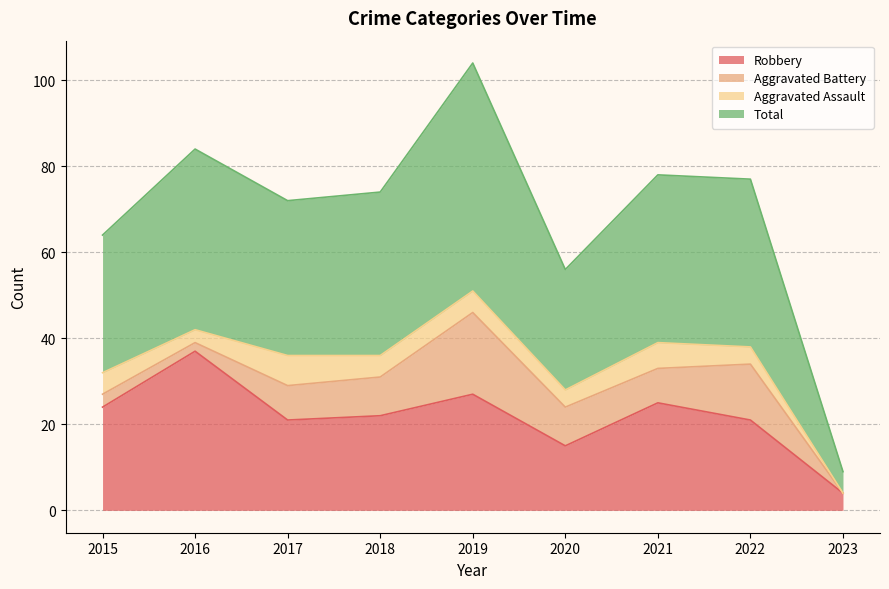

True or false: Total and Robbery intersect in this chart.

False